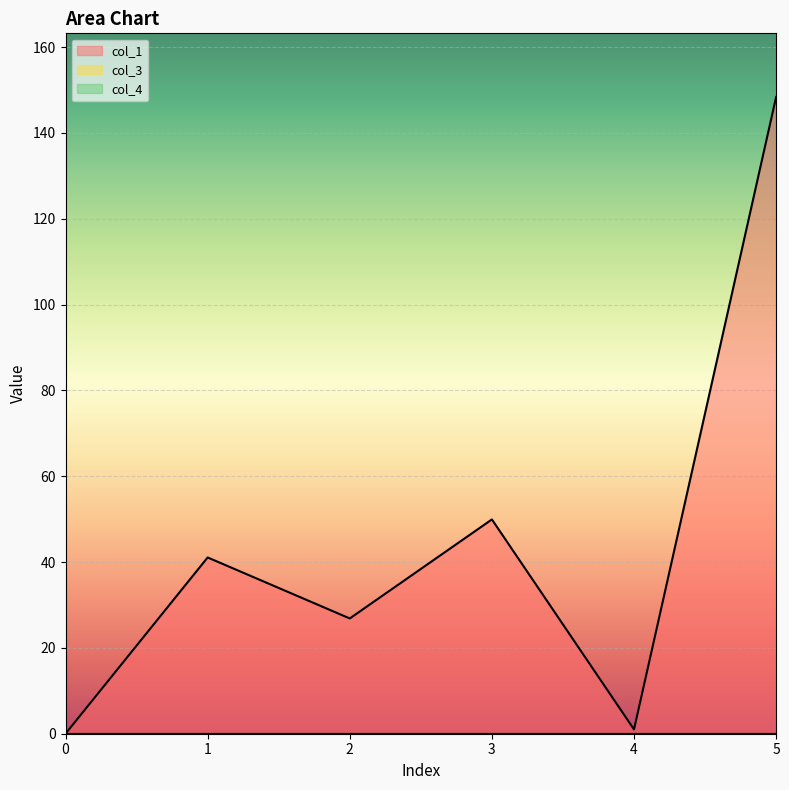

True or false: col_1 and col_3 cross at least once.

False